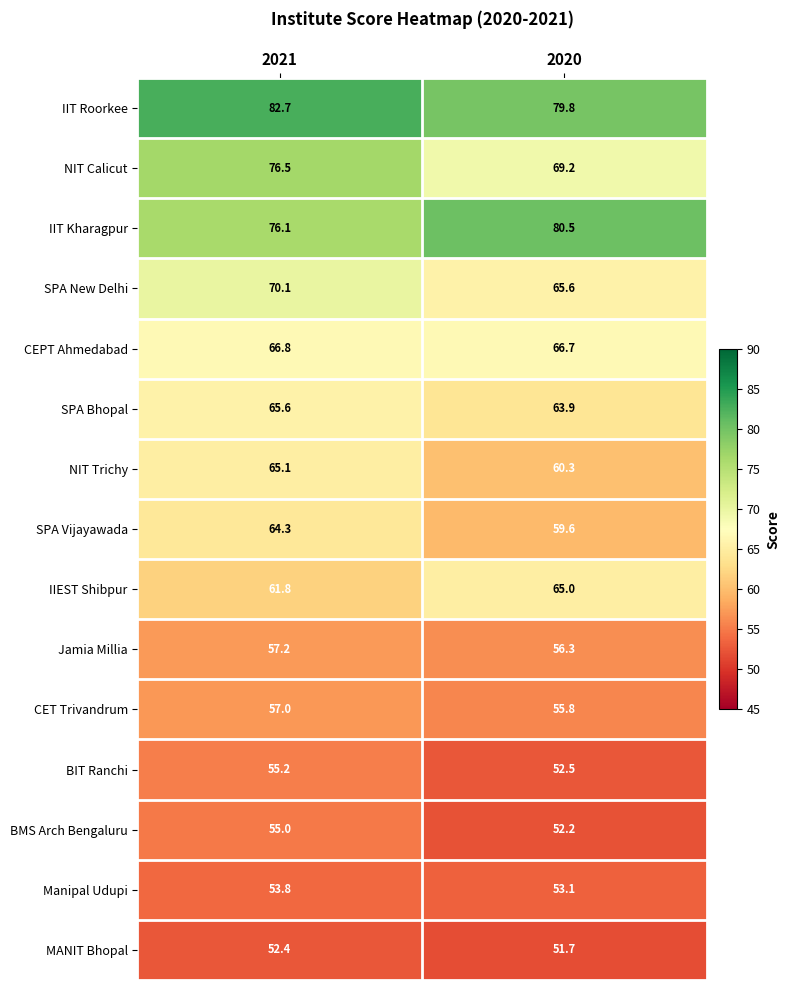

What is the total value across all series at 2020?

932.2